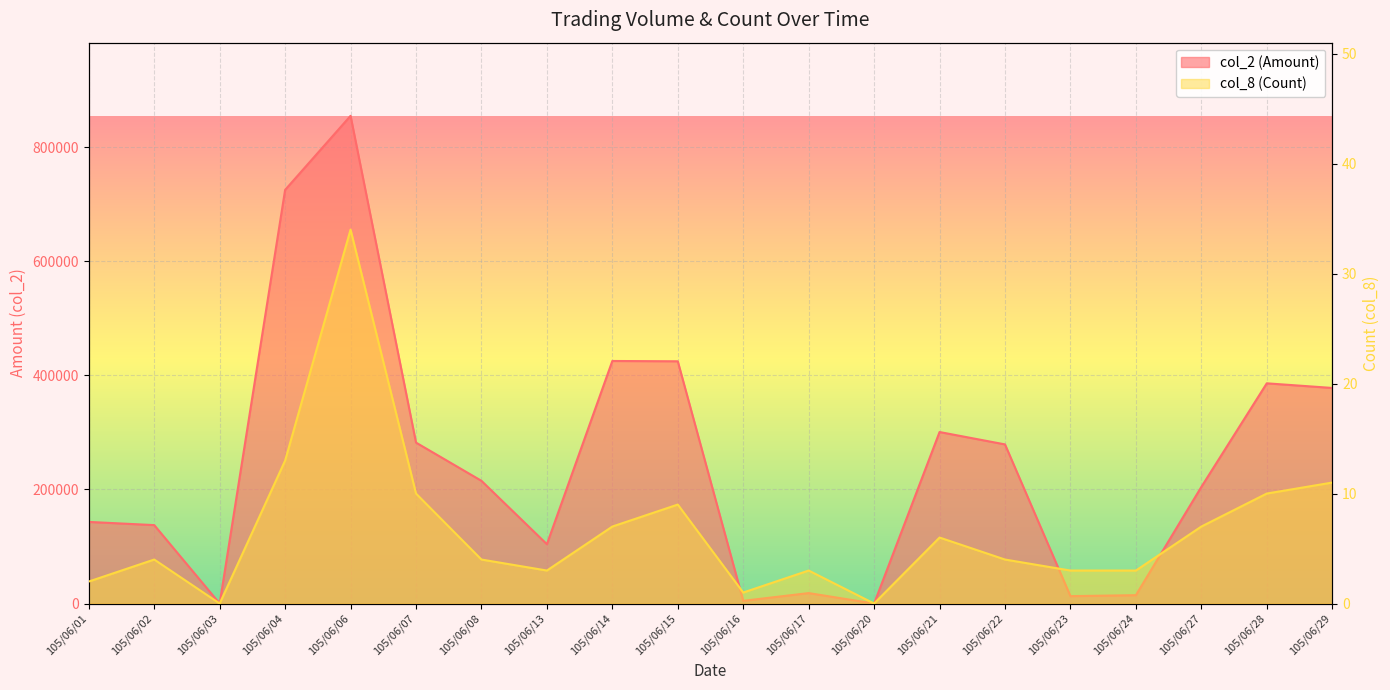

True or false: col_2 (Amount) has a value of 4750 at 105/06/16.

True